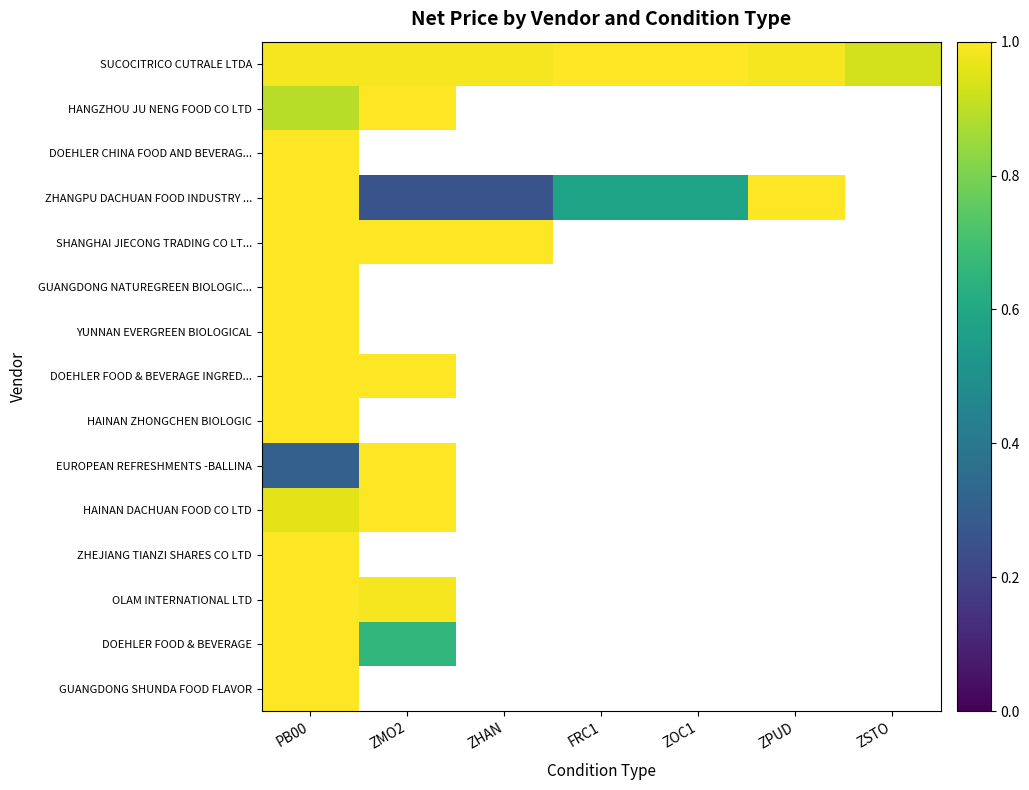

Which series has the widest spread of values?

ZHANGPU DACHUAN FOOD INDUSTRY ...